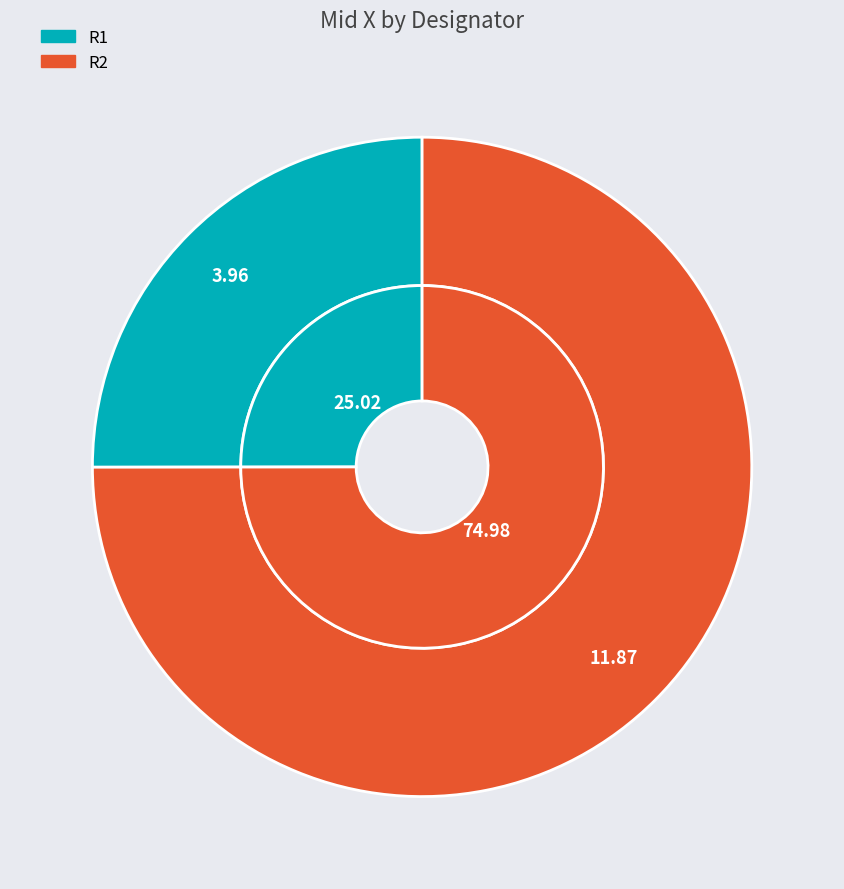

Which slice is the smallest?

R1